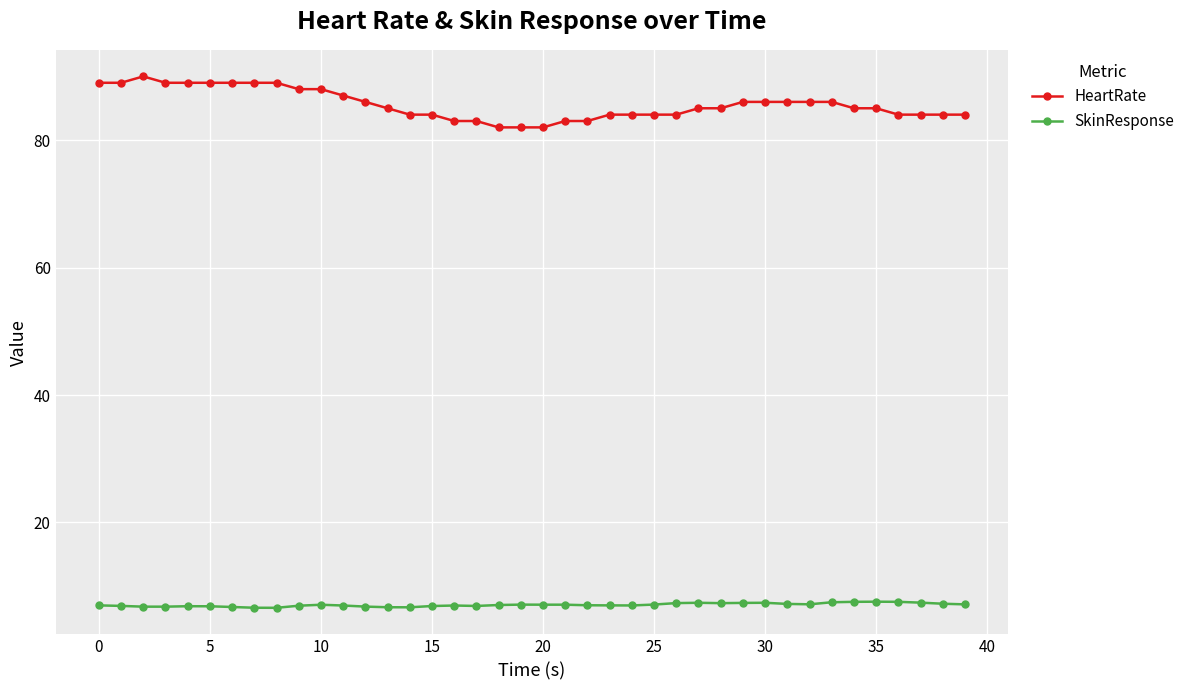

What are all the series names shown in the legend?

HeartRate, SkinResponse